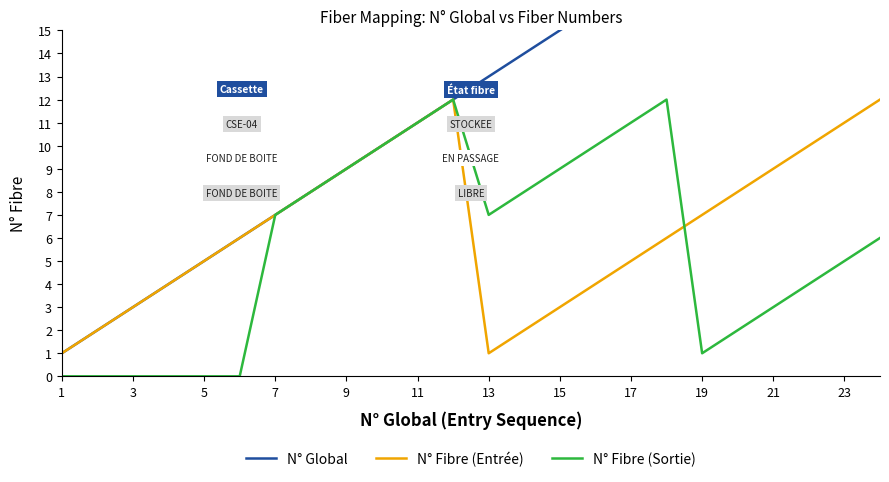

What is the highest value of the N° Fibre (Entrée) series?

12